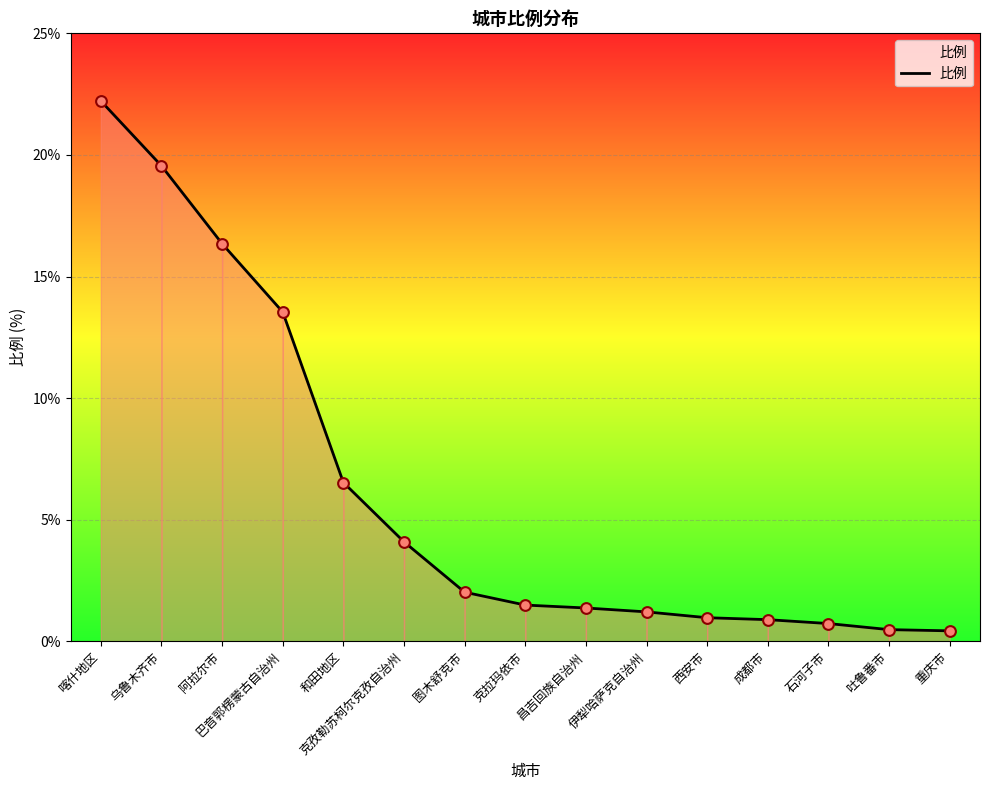

Approximately how many times larger is the value at 巴音郭楞蒙古自治州 compared to 克拉玛依市?

9.1